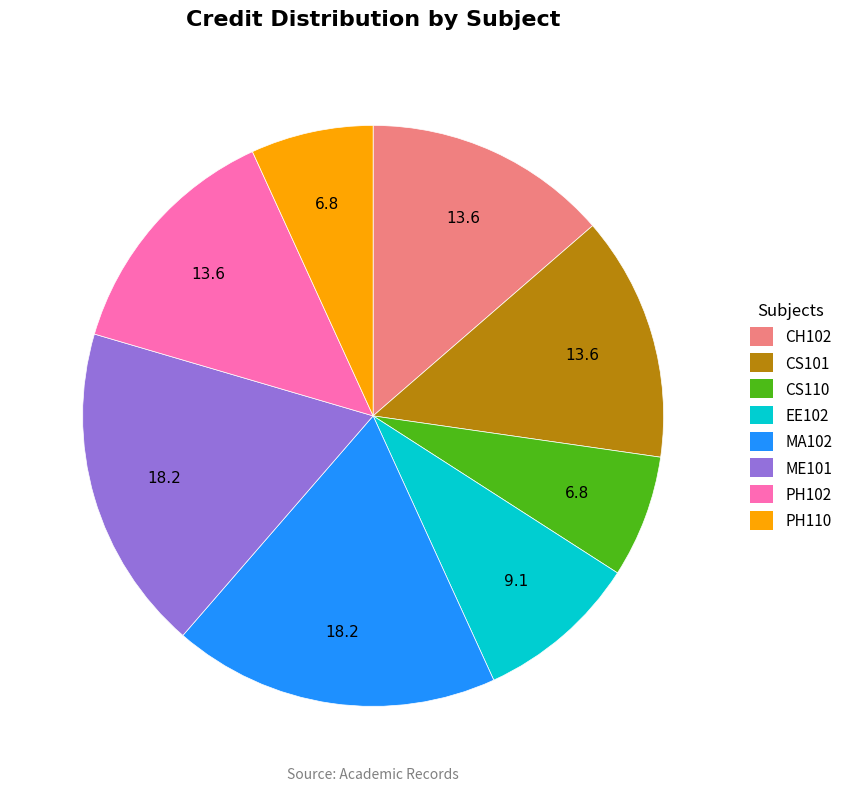

Does PH110 represent more than half of the total?

No